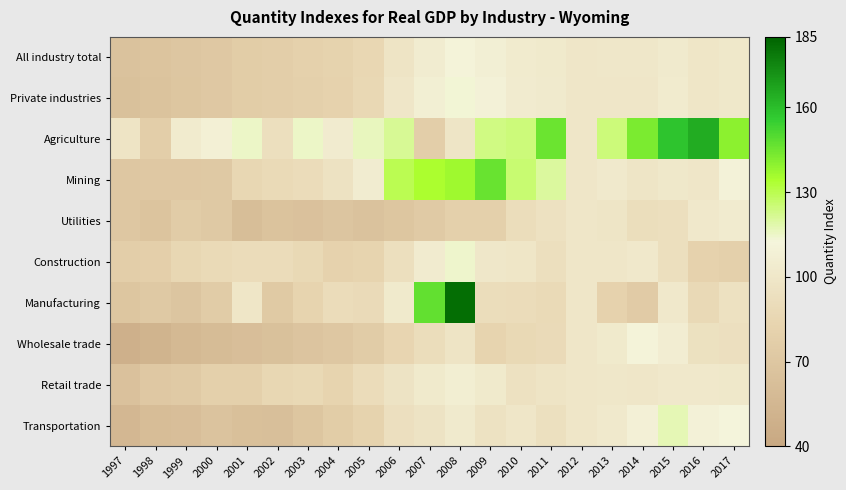

What is the greatest value displayed?

182.1